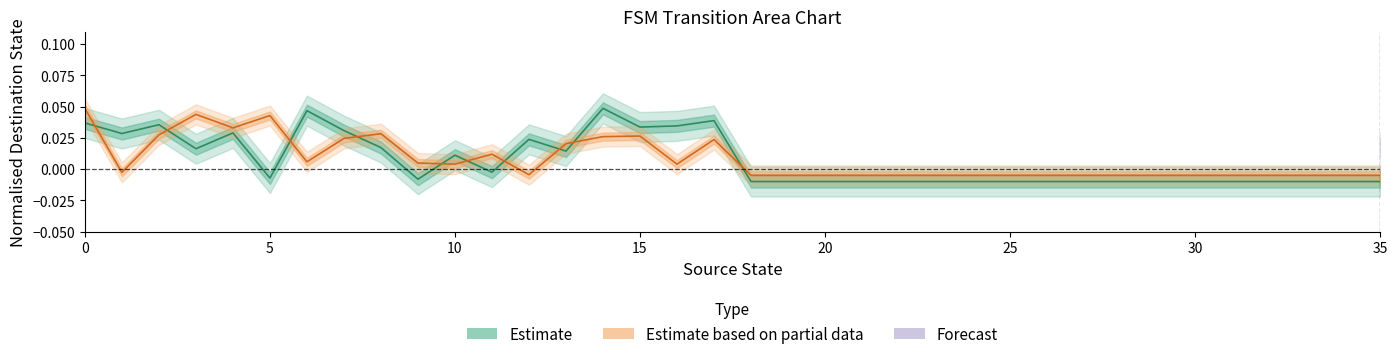

How many interior local peaks does the Estimate based on partial data series have?

6